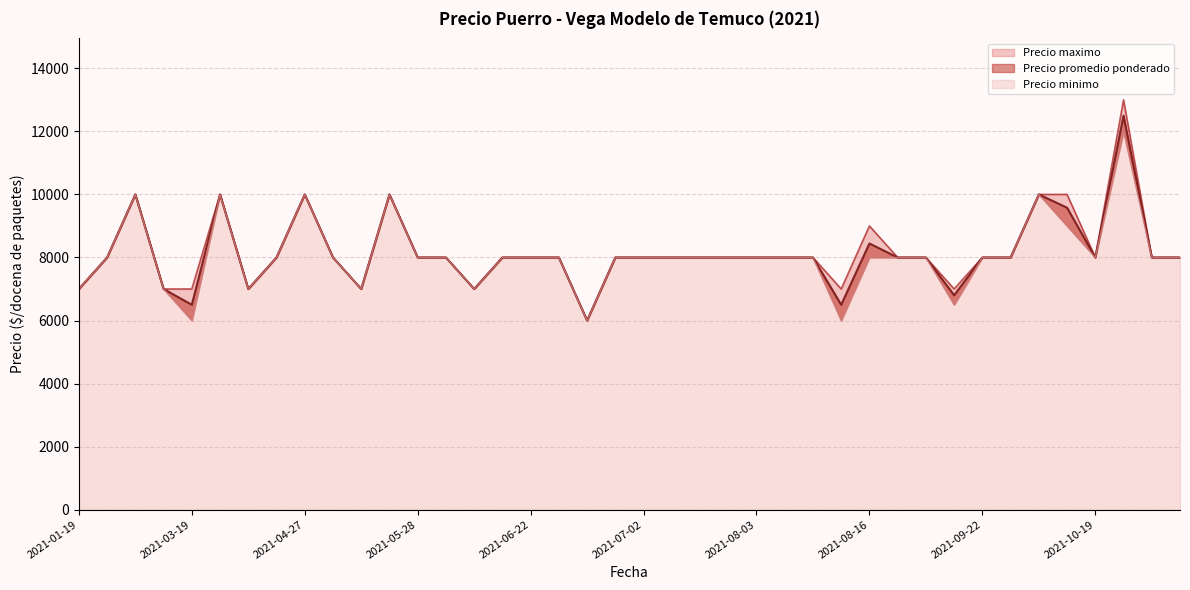

The Precio promedio ponderado series shows 7000 at 2021-06-17. True or false?

True